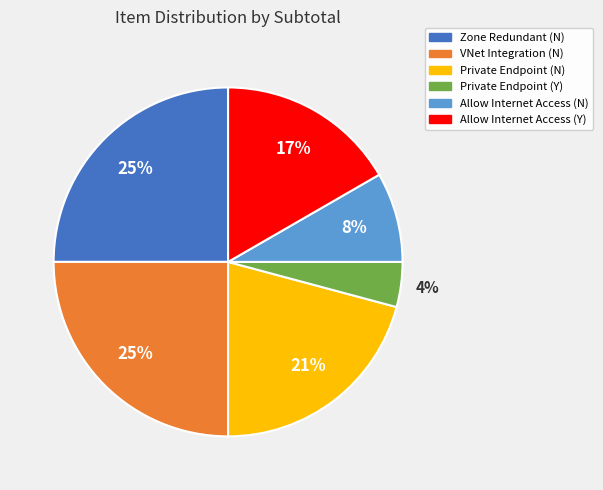

How many segments does this pie chart have?

6